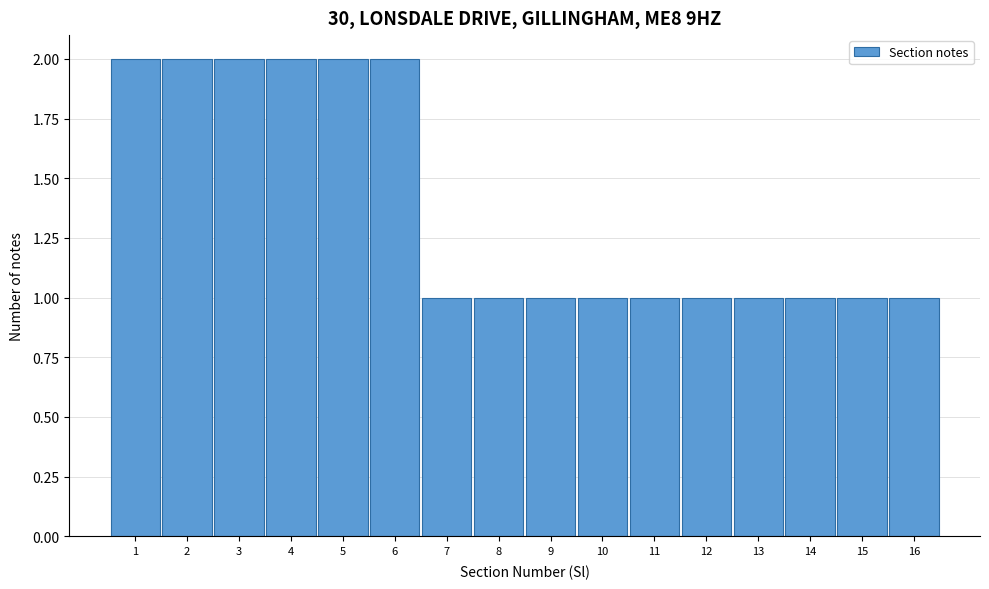

Reading left to right, list every bar in this chart as the range it spans on the x-axis followed by its height. The values are not printed on the chart, so give them approximately, as read against the axis.

0.5 to 1.5: 2
1.5 to 2.5: 2
2.5 to 3.5: 2
3.5 to 4.5: 2
4.5 to 5.5: 2
5.5 to 6.5: 2
6.5 to 7.5: 1
7.5 to 8.5: 1
8.5 to 9.5: 1
9.5 to 10.5: 1
10.5 to 11.5: 1
11.5 to 12.5: 1
12.5 to 13.5: 1
13.5 to 14.5: 1
14.5 to 15.5: 1
15.5 to 16.5: 1